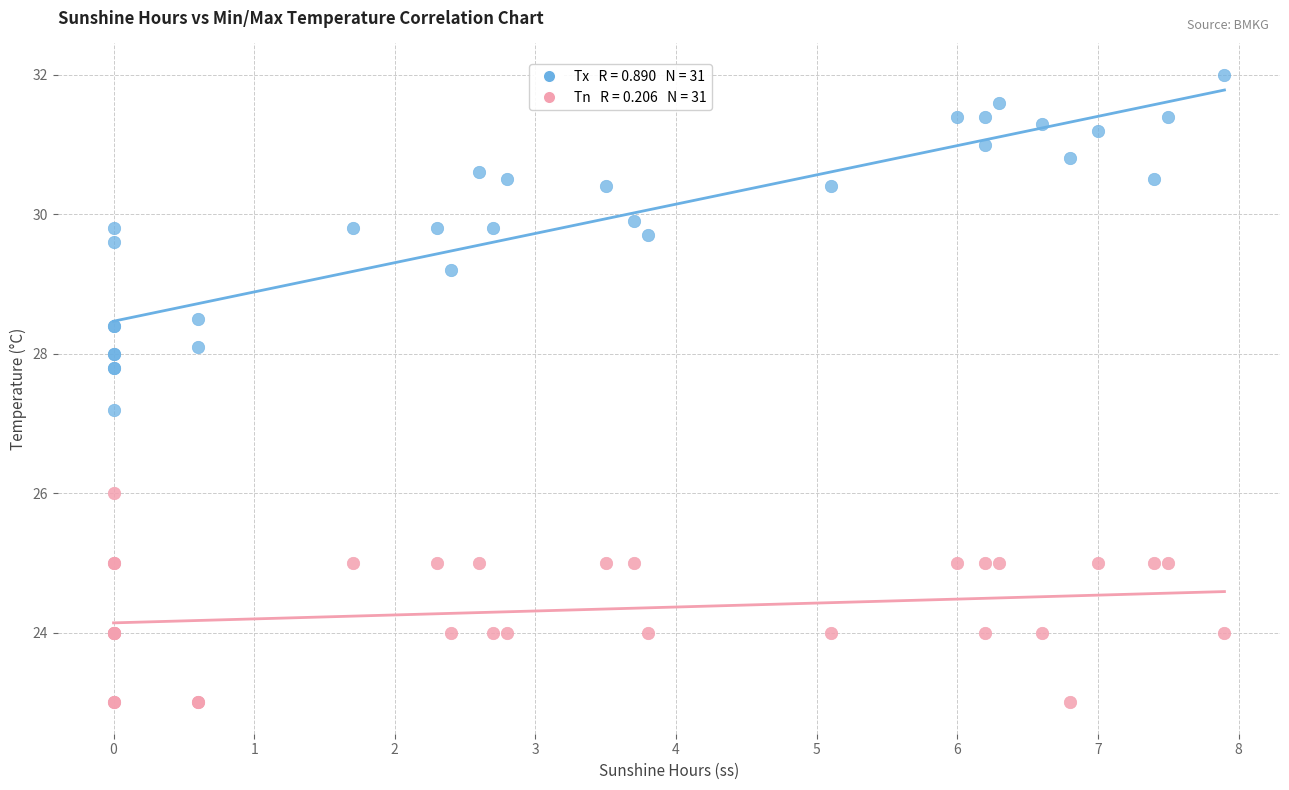

Across all series, what Y value is closest to 27?

27.2